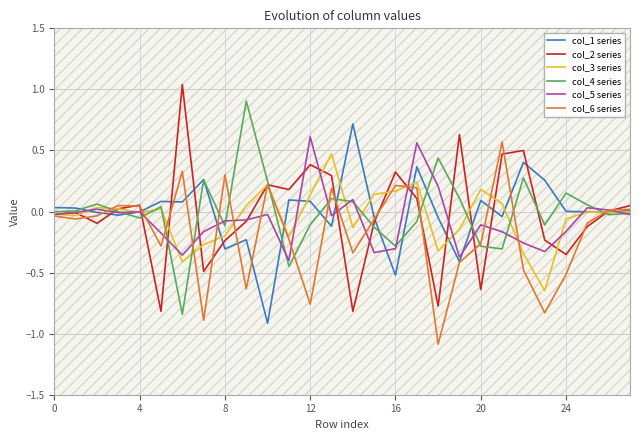

True or false: col_2 series has more than 1 interior local peaks.

True